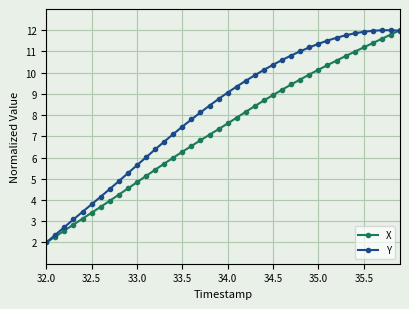

Reading right to left, transcribe all the data shown in this chart.

X: 12.0	11.8	11.6	11.4	11.2	11.0	10.8	10.6	10.4	10.1	9.9	9.7	9.4	9.2	8.9	8.7	8.4	8.2	7.9	7.6	7.3	7.1	6.8	6.5	6.3	6.0	5.7	5.4	5.1	4.8	4.5	4.3	4.0	3.7	3.4	3.1	2.8	2.6	2.3	2.0
Y: 12.0	12.0	12.0	12.0	11.9	11.9	11.8	11.6	11.5	11.4	11.2	11.0	10.8	10.6	10.4	10.1	9.9	9.6	9.3	9.1	8.8	8.4	8.1	7.8	7.5	7.1	6.7	6.4	6.0	5.6	5.3	4.9	4.5	4.2	3.8	3.4	3.1	2.7	2.4	2.0